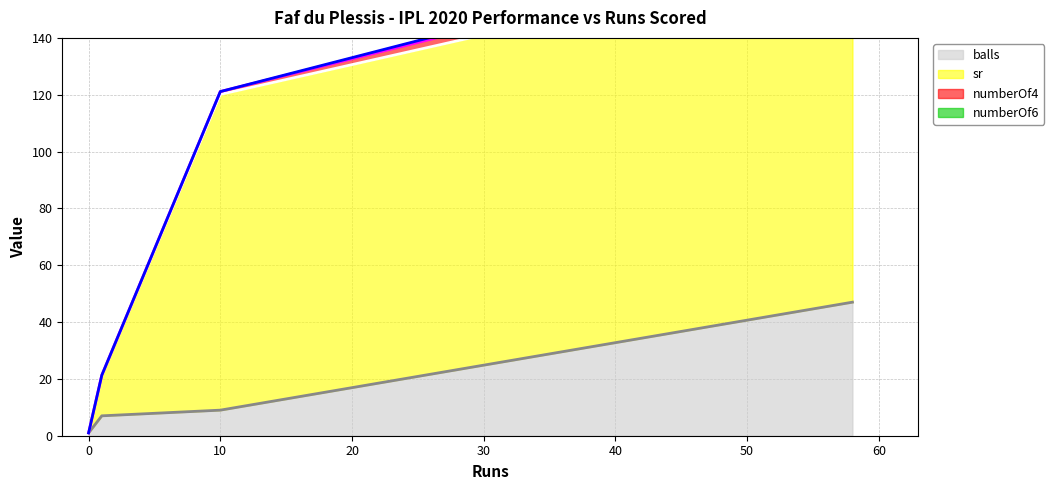

Between 58 and 1, which is larger?

58